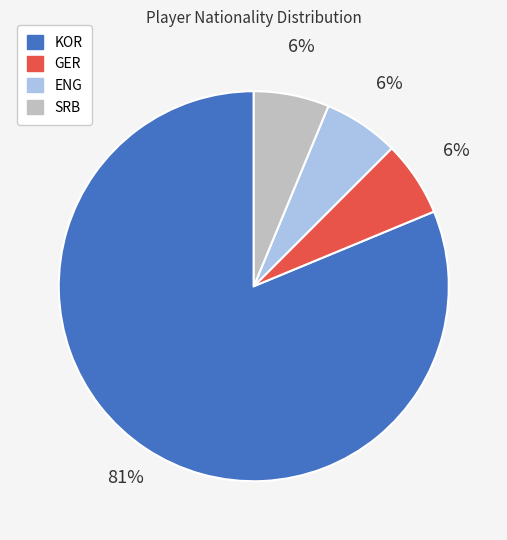

What is the largest slice in the pie chart?

KOR